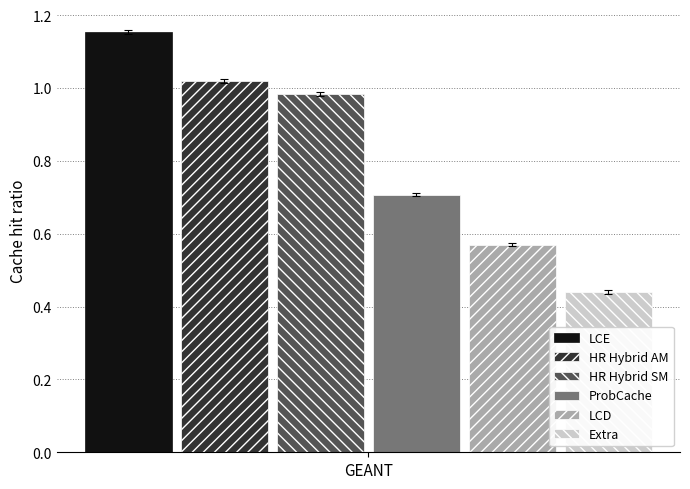

What value does the ProbCache series have at GEANT?

0.7